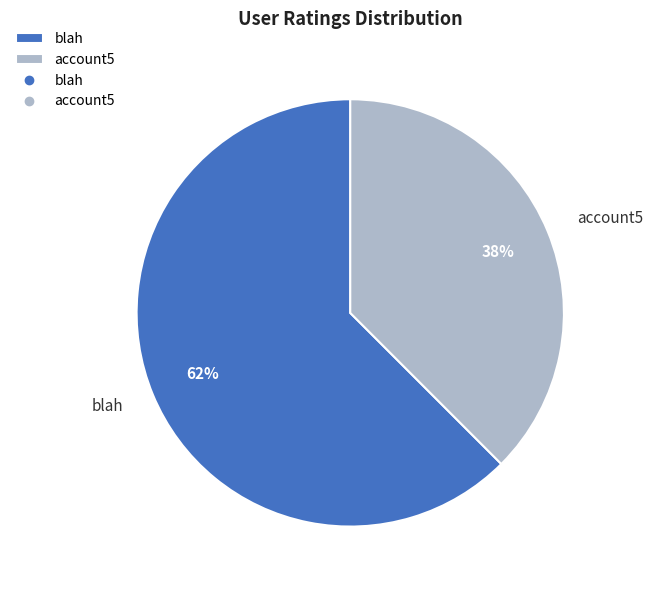

To the nearest percent, what is the combined percentage of blah and account5?

100%